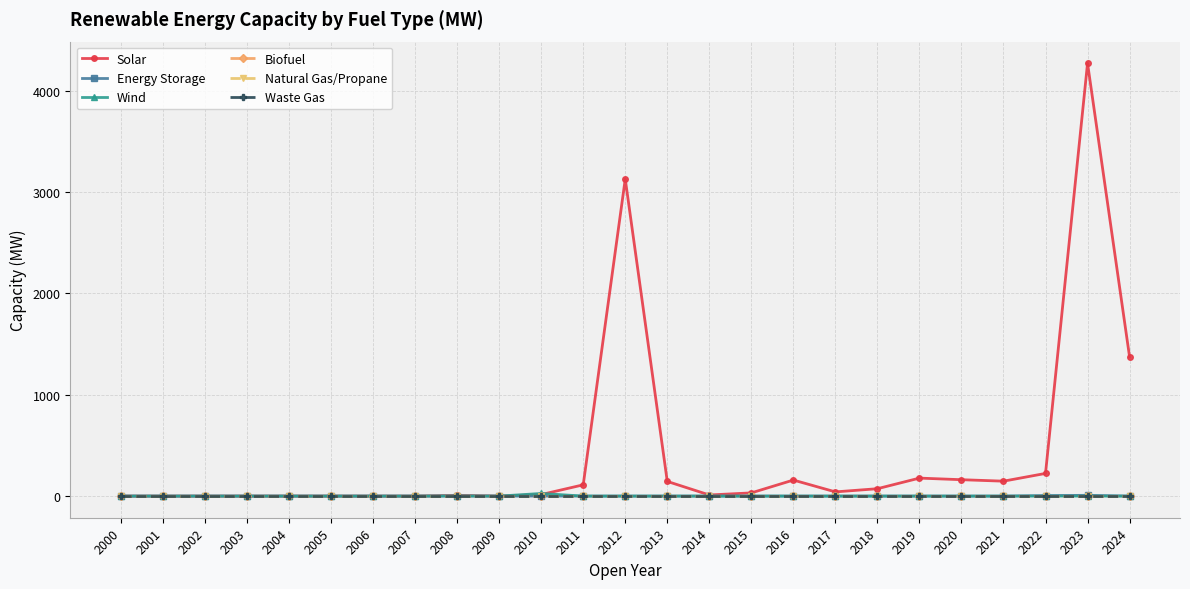

How many values in the Wind series exceed 0?

2